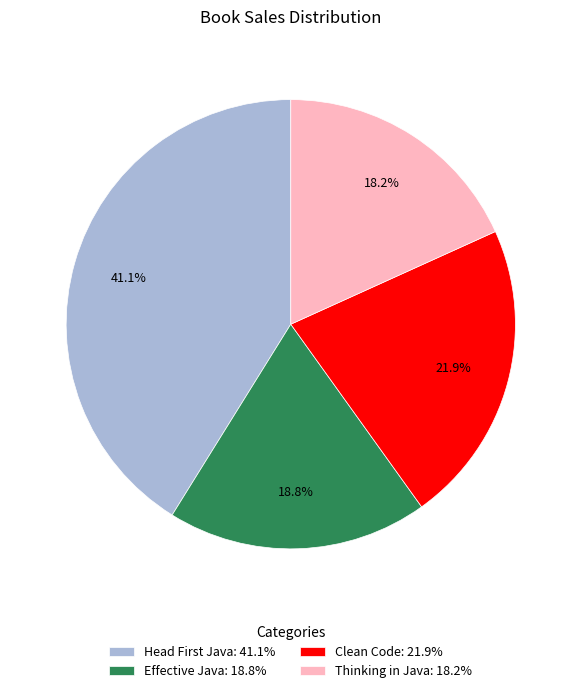

How many segments does this pie chart have?

4